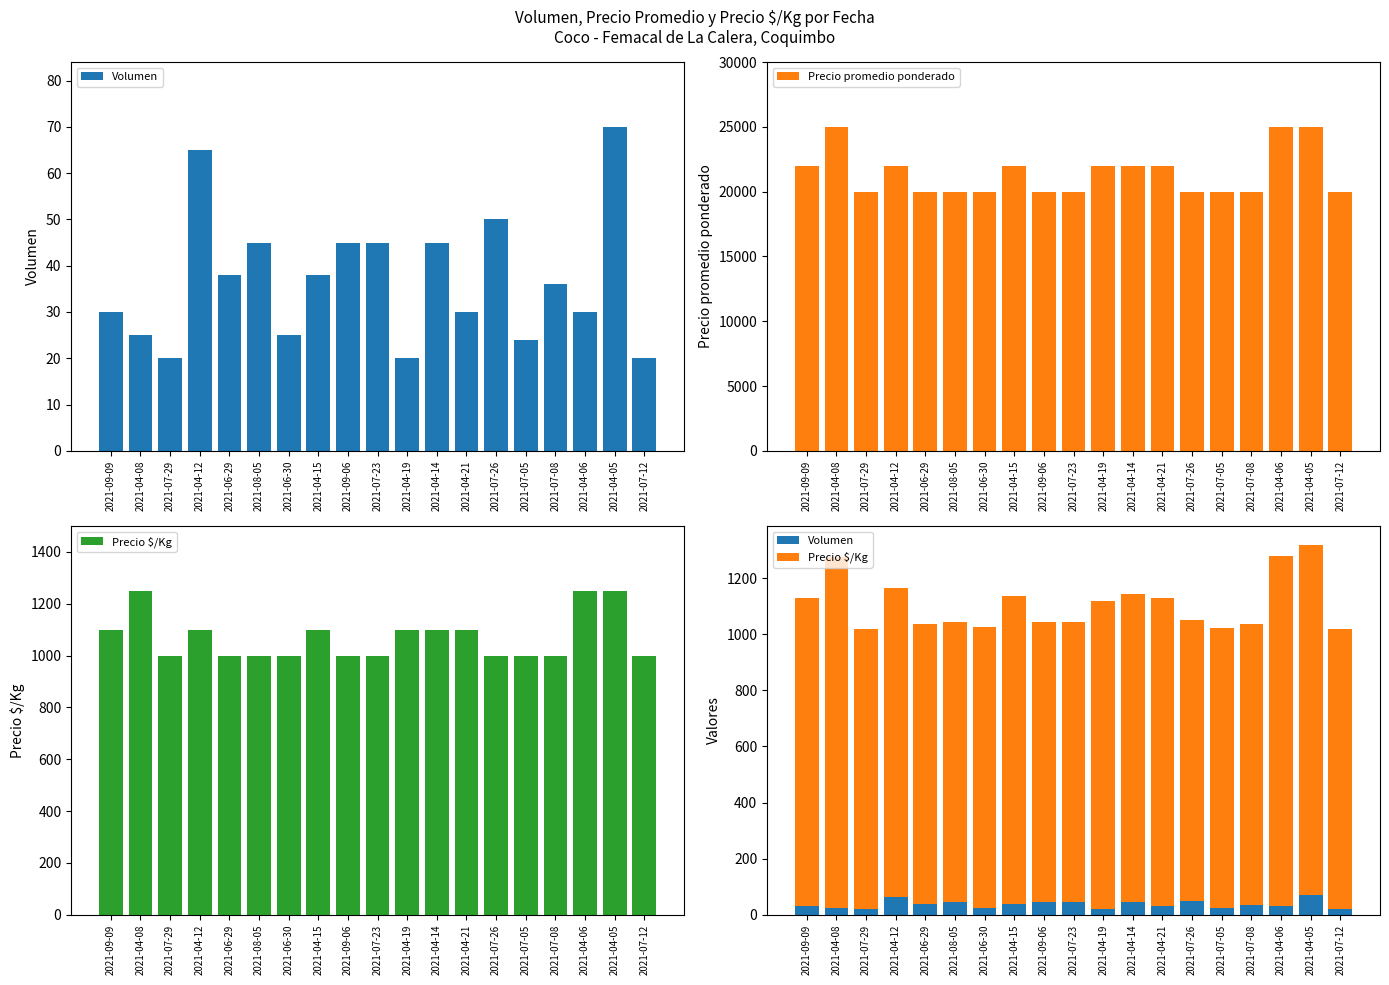

What are all the series names shown in the legend?

Volumen, Precio promedio ponderado, Precio $/Kg